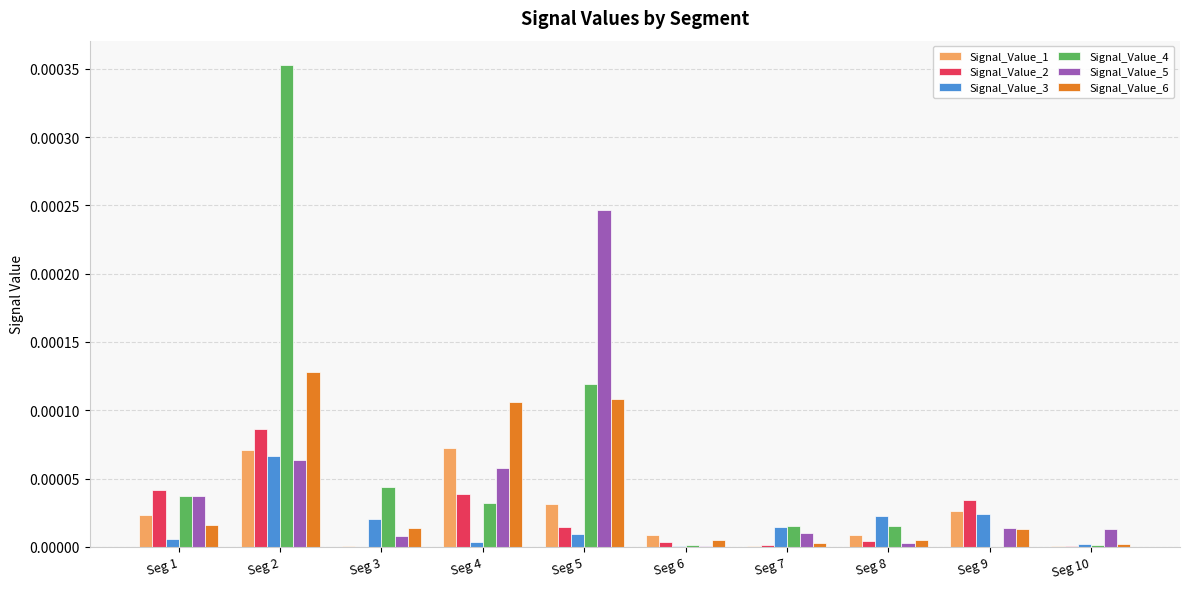

The Signal_Value_5 series shows 0.0 at Seg 2. True or false?

True